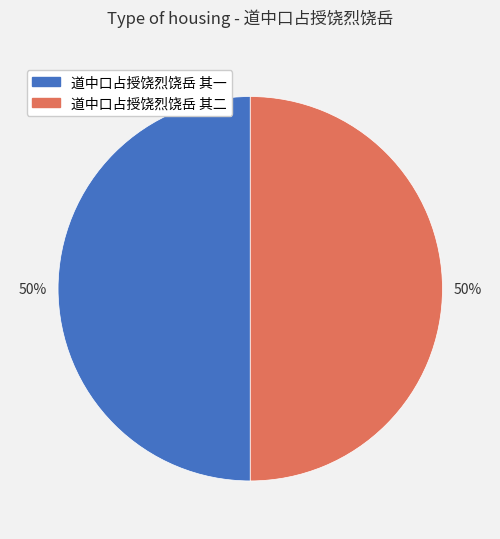

To the nearest percent, what is the average slice percentage?

50%